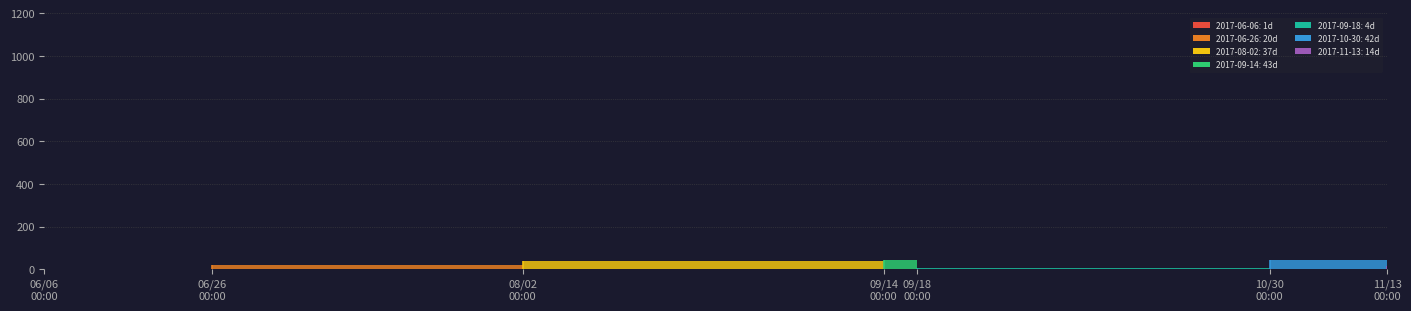

At which category does the data reach its first local valley?

2017-09-18